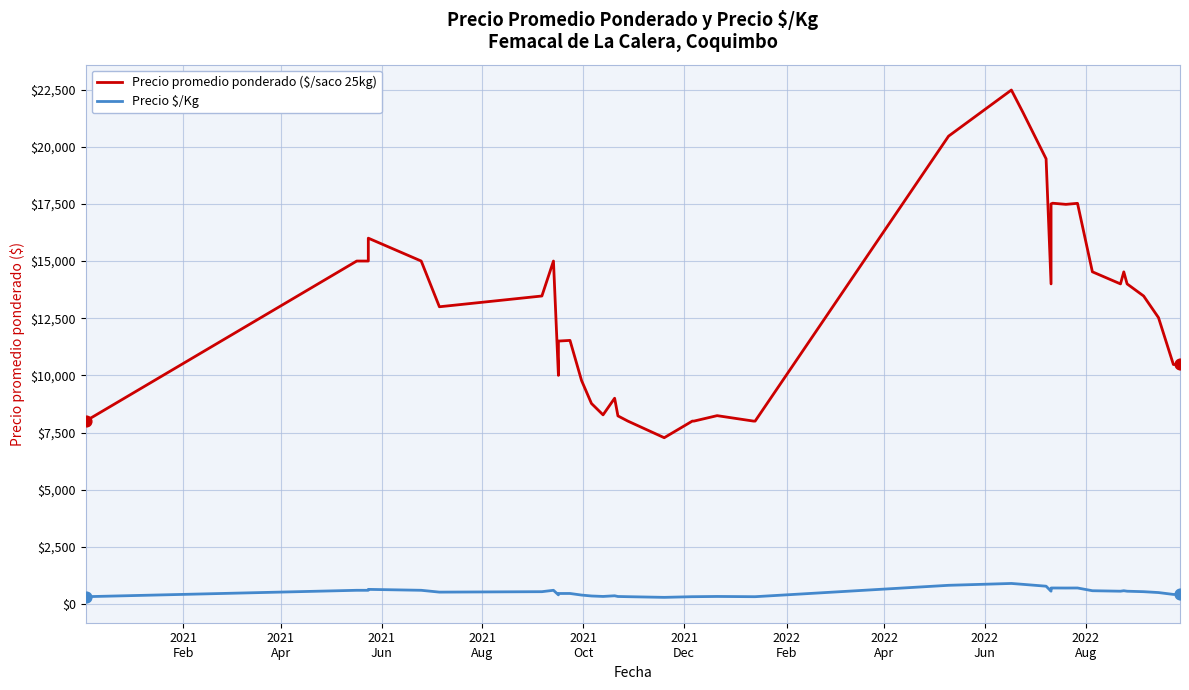

Which series has the widest spread of Y values?

Precio promedio ponderado ($/saco 25kg)